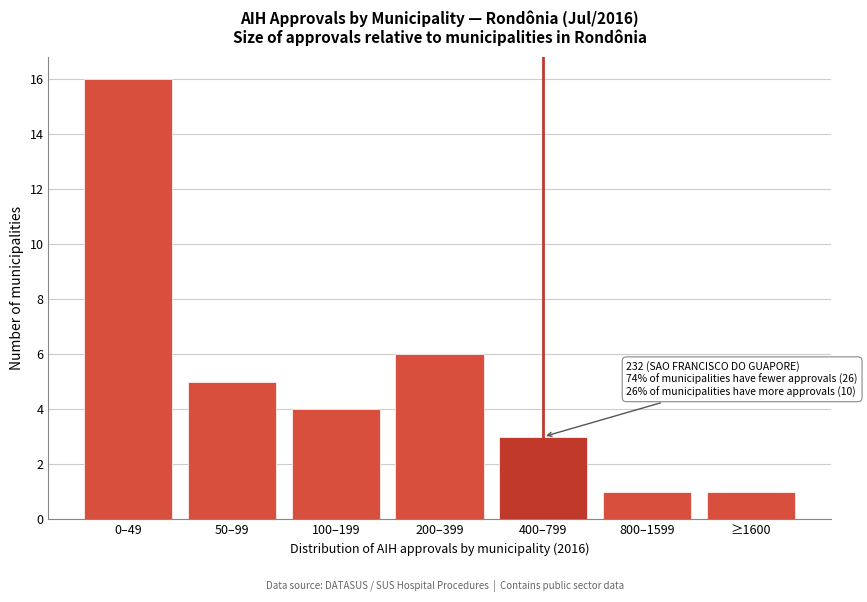

Reading left to right, what are all the values shown in this chart?

16	5	4	6	3	1	1